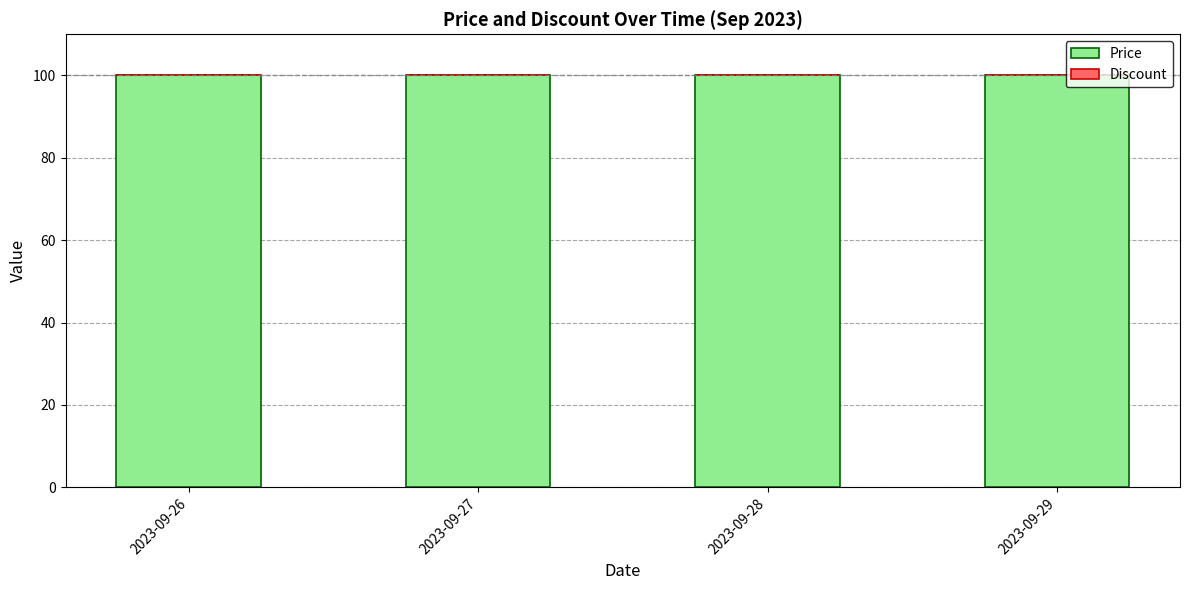

How many bars are there in total?

8